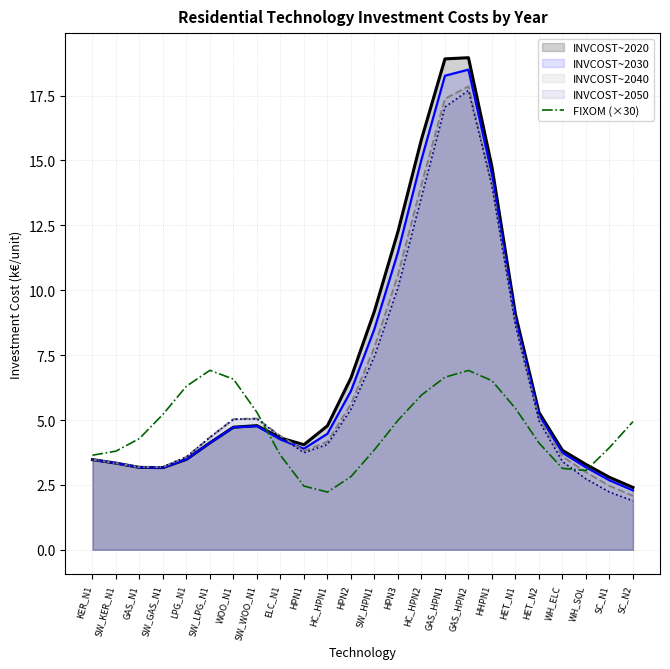

What is the label of the 1st point from the left?

KER_N1